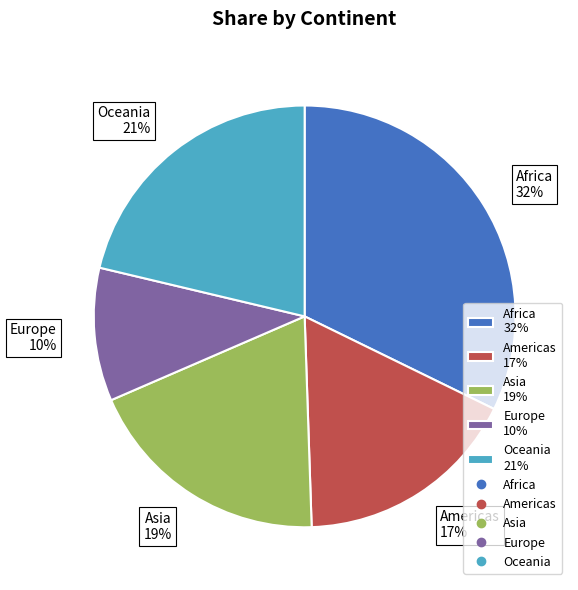

Is the sum of Oceania and Americas greater than half?

No